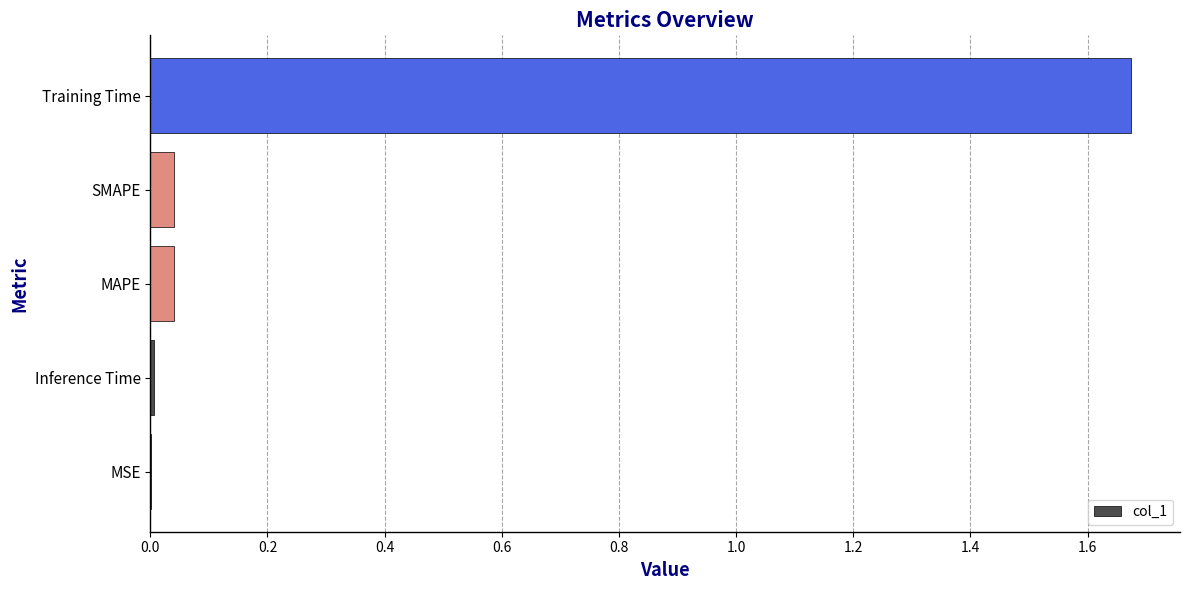

True or false: the data shows 0.0 at MAPE.

True